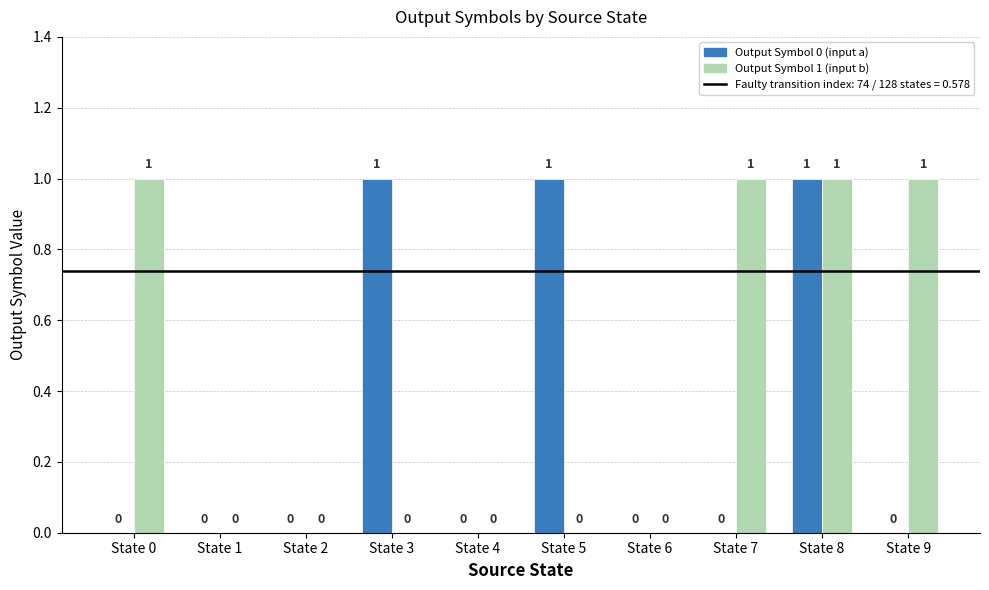

Is it true that Output Symbol 0 (input a) equals 0 at State 6?

True